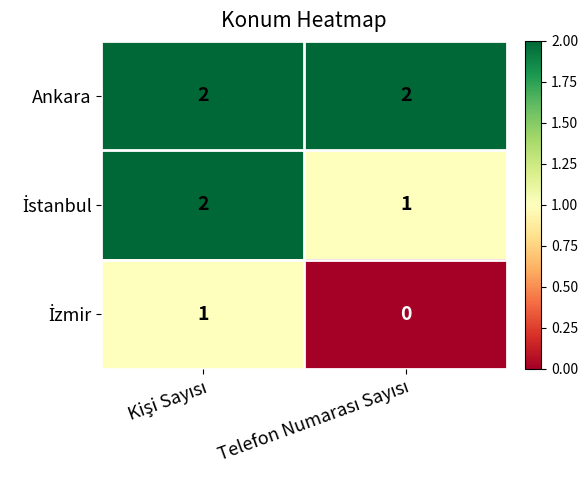

At how many categories does at least one series exceed 0?

2